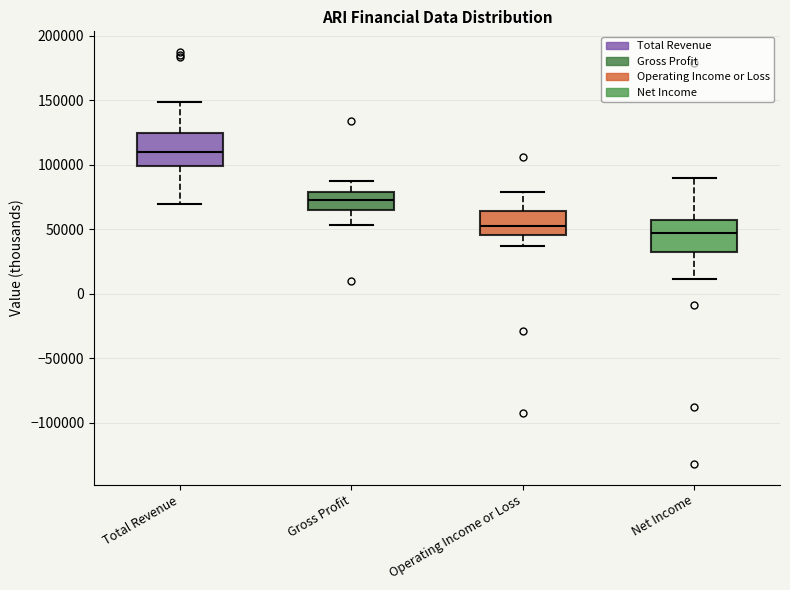

Which box's median line is the lowest?

Net Income